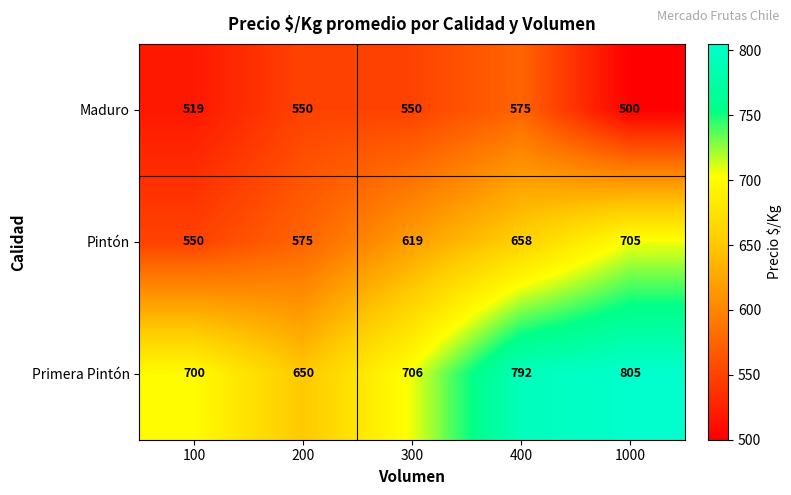

List the series in order of their overall mean, highest first.

Primera Pintón, Pintón, Maduro